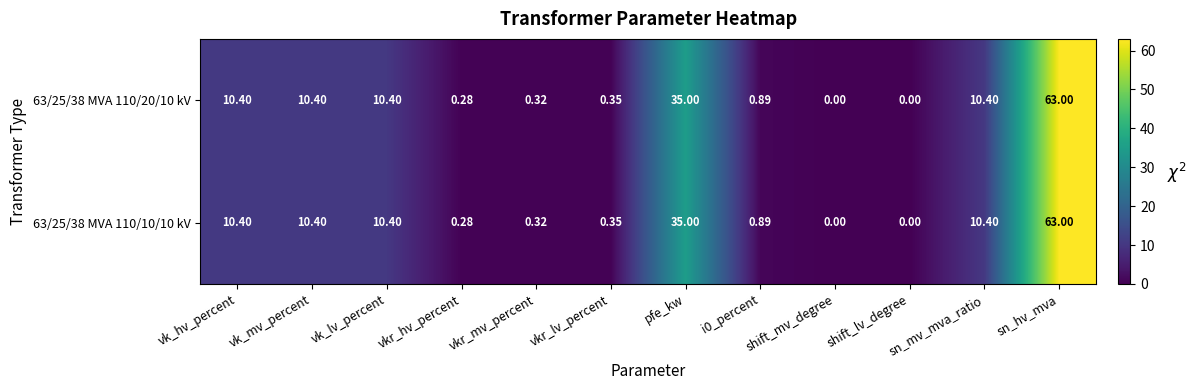

How many data points does each series have?

12